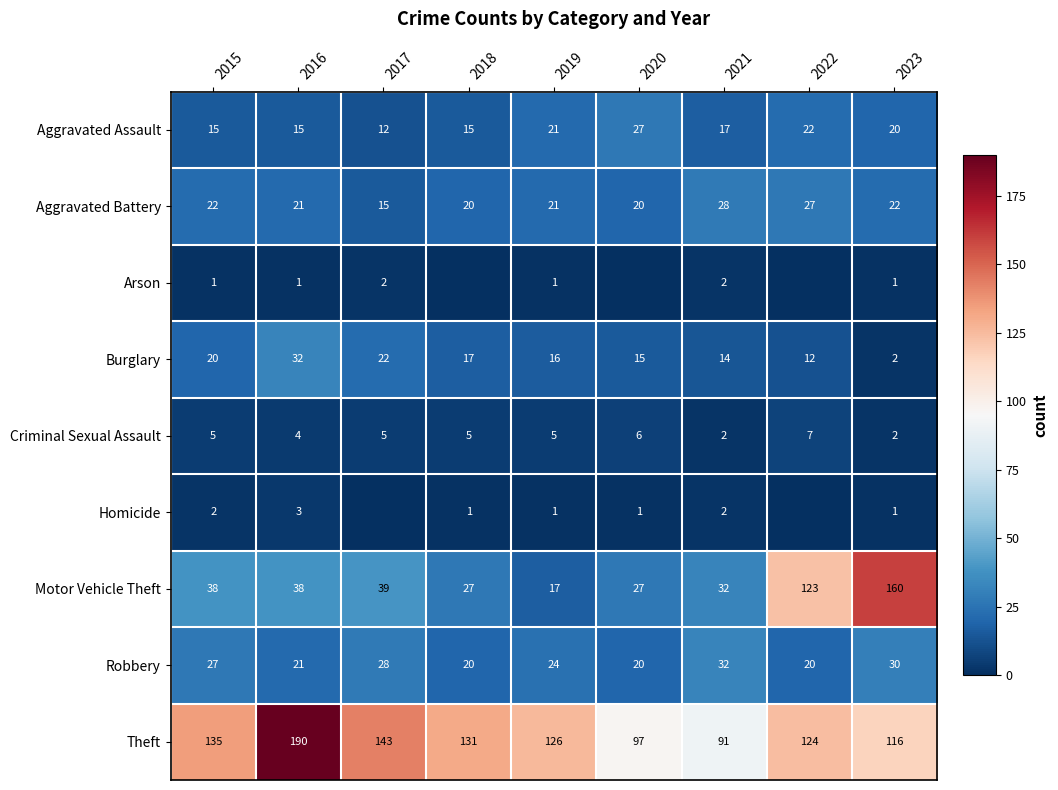

At 2015, list the series in order from smallest to largest.

Arson, Homicide, Criminal Sexual Assault, Aggravated Assault, Burglary, Aggravated Battery, Robbery, Motor Vehicle Theft, Theft